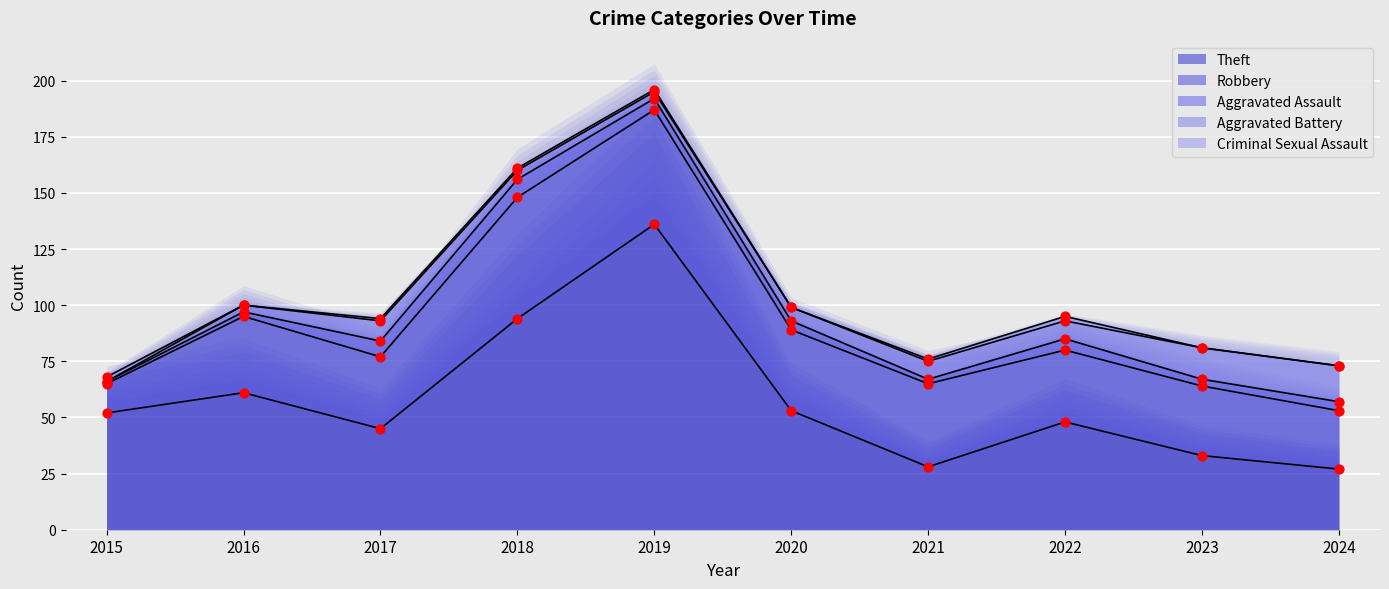

Which series has the largest total across all categories?

Theft